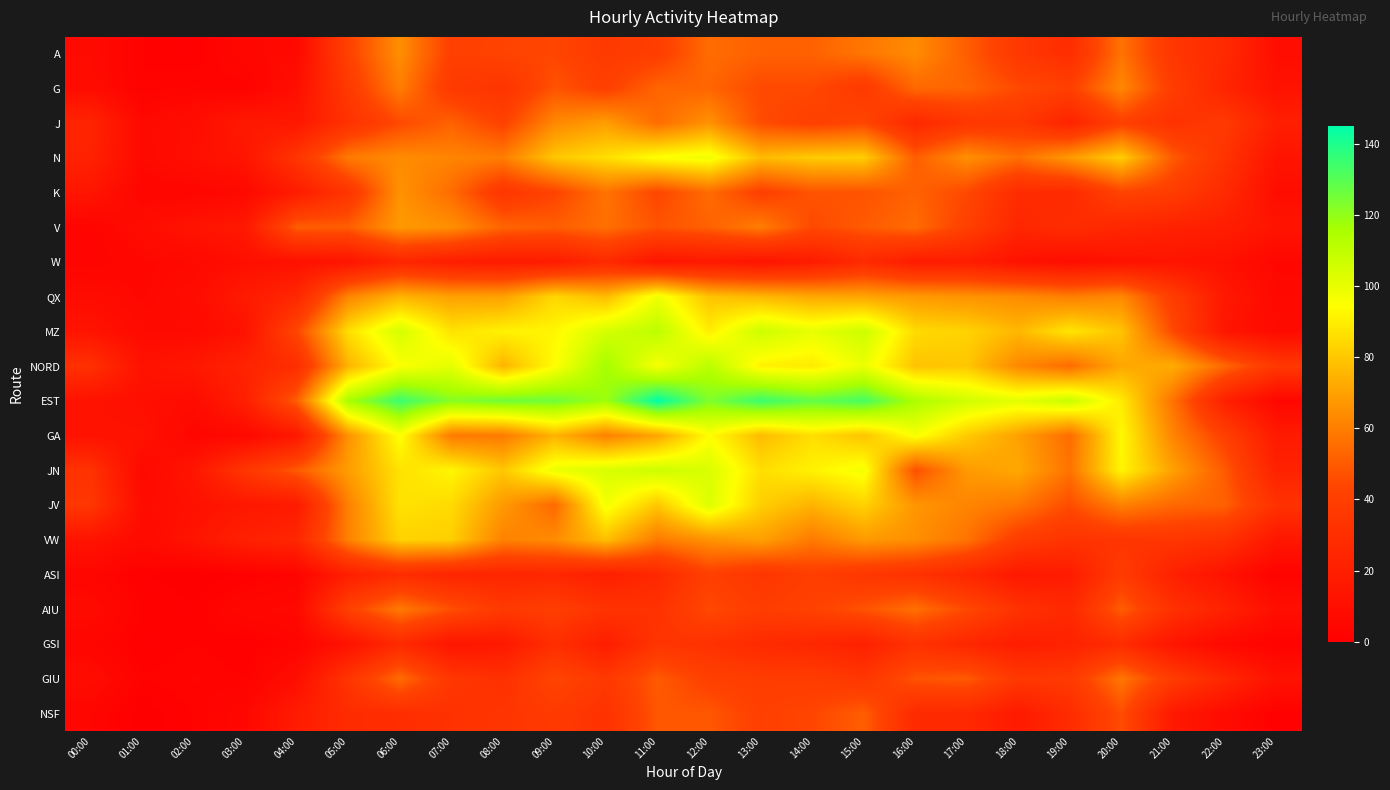

Which has a higher value, 20:00 or 06:00?

06:00